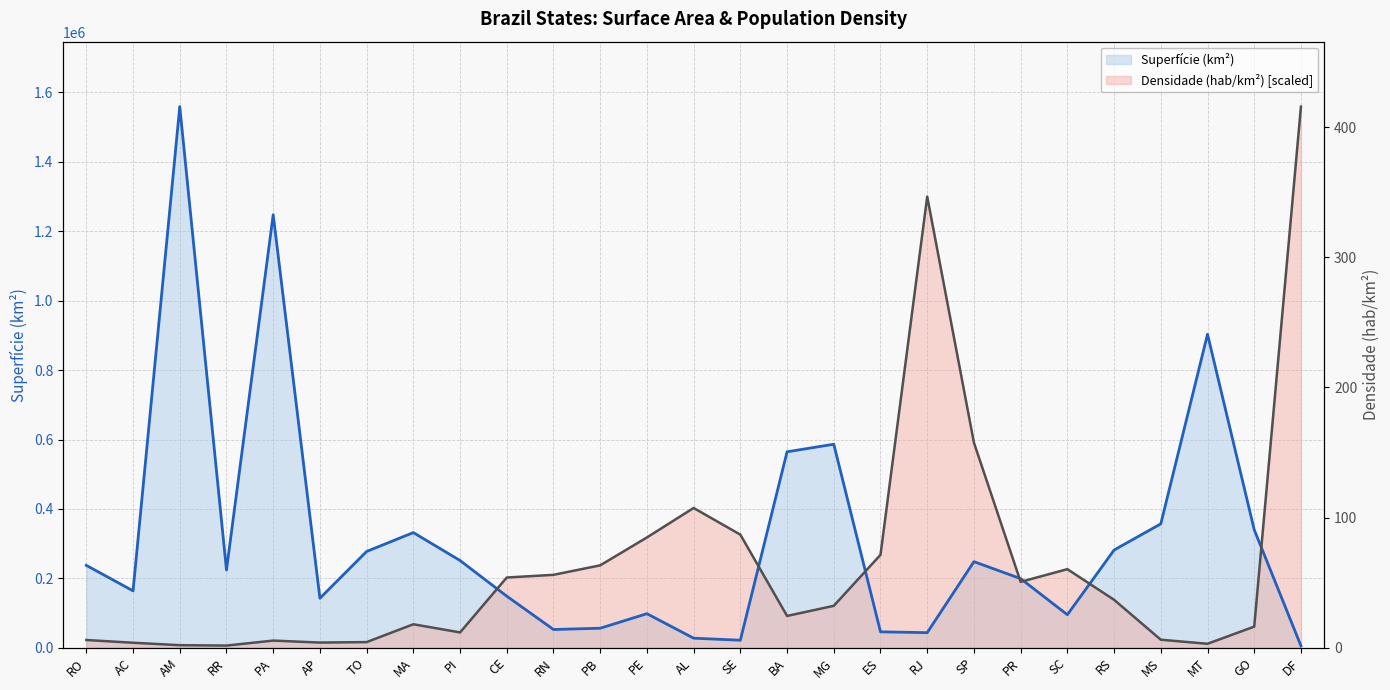

What is the greatest value displayed?

423.3